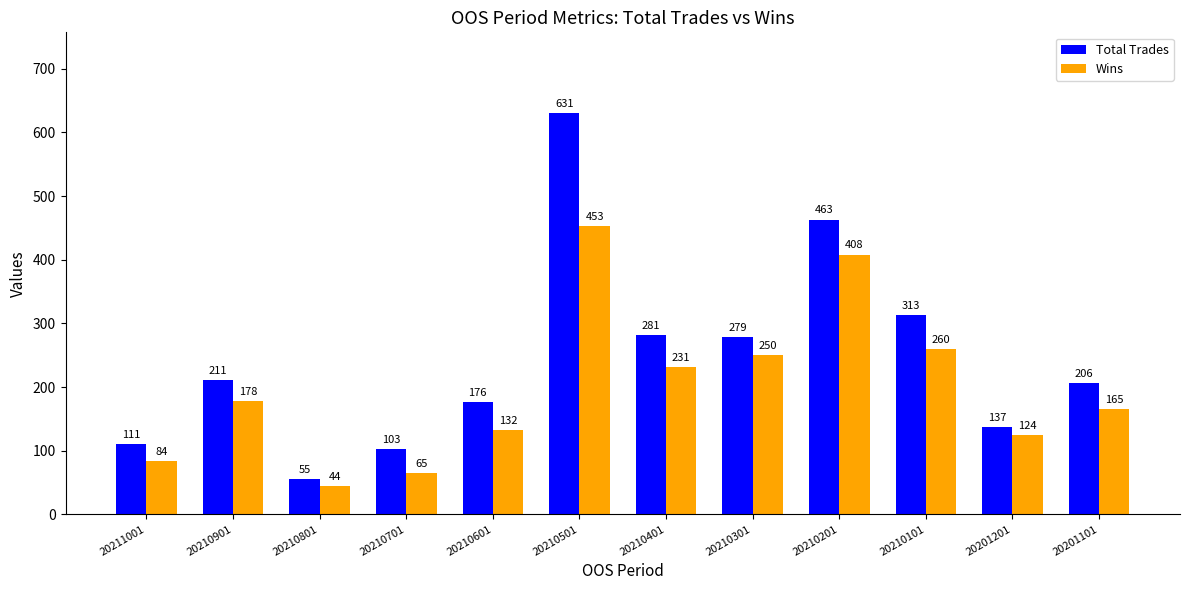

What is the total value across all series at 20210301?

529